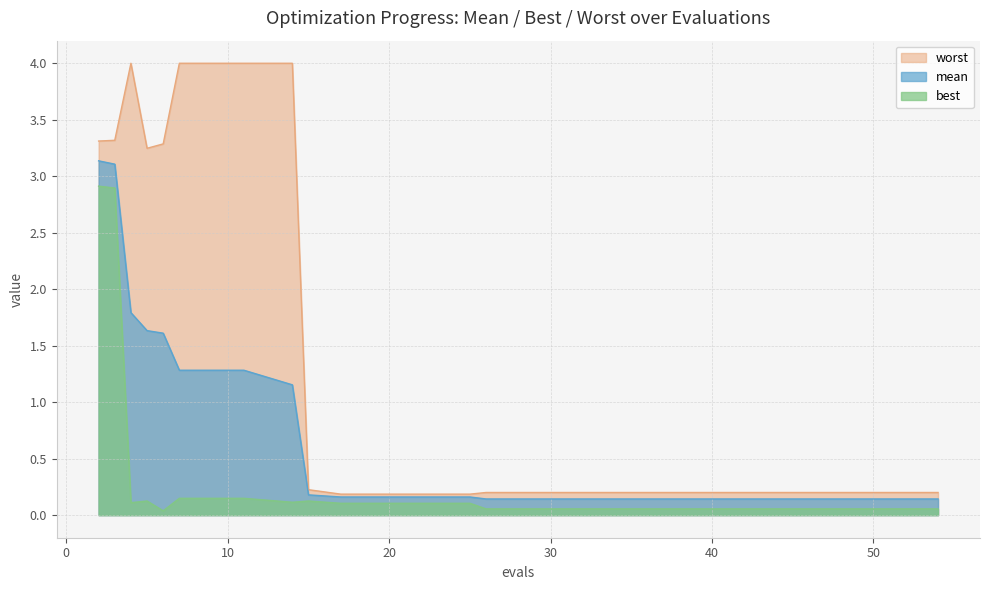

Reading right to left, list all the values displayed in this chart.

mean: 54=0.1	50=0.1	46=0.1	42=0.1	38=0.1	34=0.1	30=0.1	26=0.1	25=0.2	21=0.2	17=0.2	15=0.2	14=1.2	11=1.3	7=1.3	6=1.6	5=1.6	4=1.8	3=3.1	2=3.1
best: 54=0.1	50=0.1	46=0.1	42=0.1	38=0.1	34=0.1	30=0.1	26=0.1	25=0.1	21=0.1	17=0.1	15=0.1	14=0.1	11=0.1	7=0.1	6=0.0	5=0.1	4=0.1	3=2.9	2=2.9
worst: 54=0.2	50=0.2	46=0.2	42=0.2	38=0.2	34=0.2	30=0.2	26=0.2	25=0.2	21=0.2	17=0.2	15=0.2	14=4.0	11=4.0	7=4.0	6=3.3	5=3.2	4=4.0	3=3.3	2=3.3